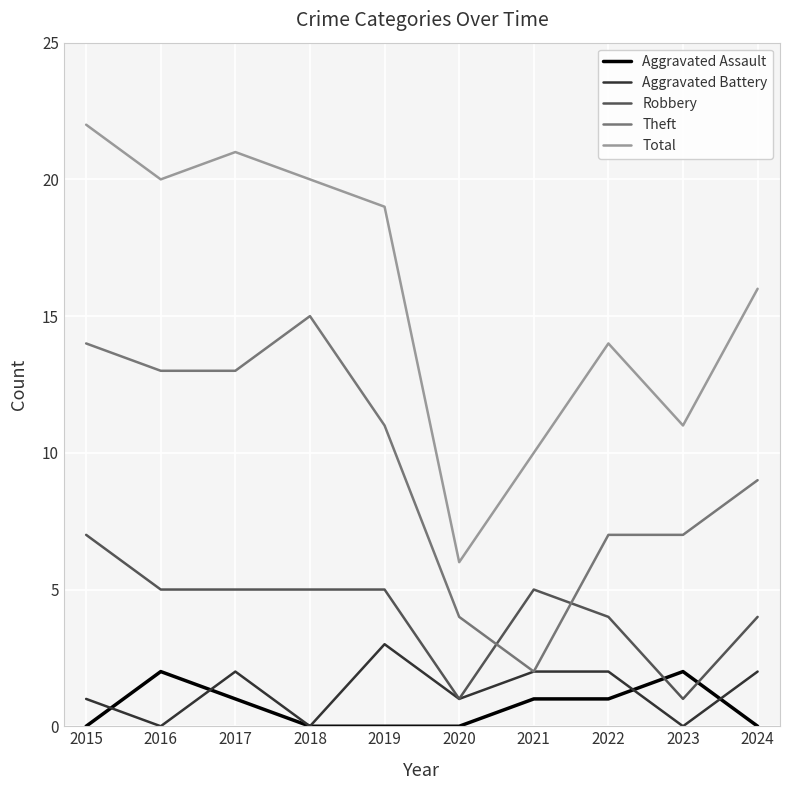

At which category does Total reach its first local peak?

2017